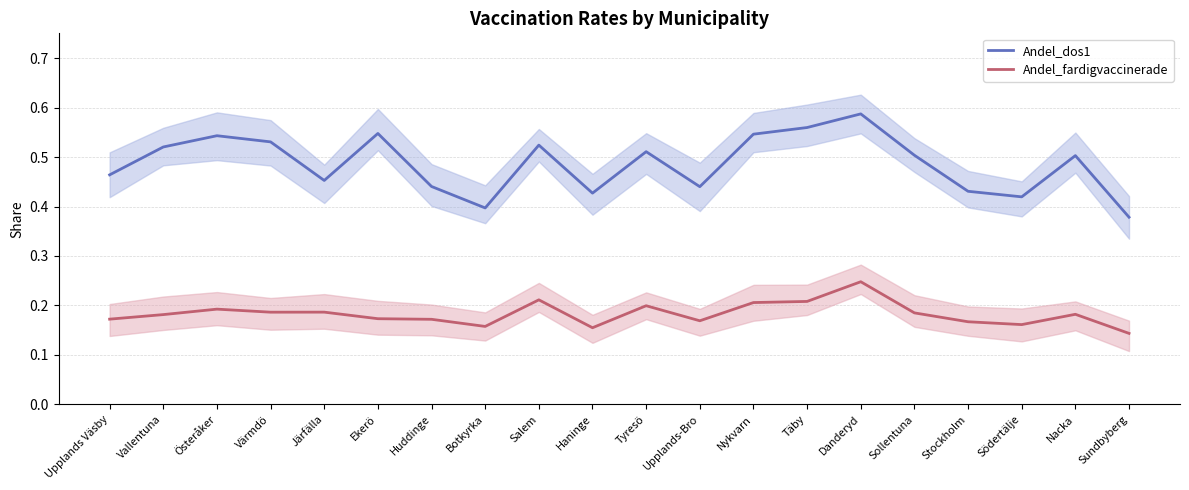

Reading left to right, transcribe all the data shown in this chart.

Andel_dos1: 0.5	0.5	0.5	0.5	0.5	0.5	0.4	0.4	0.5	0.4	0.5	0.4	0.5	0.6	0.6	0.5	0.4	0.4	0.5	0.4
Andel_fardigvaccinerade: 0.2	0.2	0.2	0.2	0.2	0.2	0.2	0.2	0.2	0.2	0.2	0.2	0.2	0.2	0.2	0.2	0.2	0.2	0.2	0.1